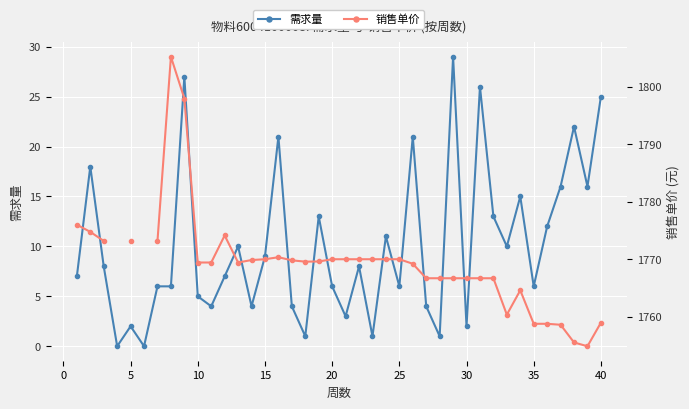

True or false: 销售单价 has a value of 1769.8 at 16.

True